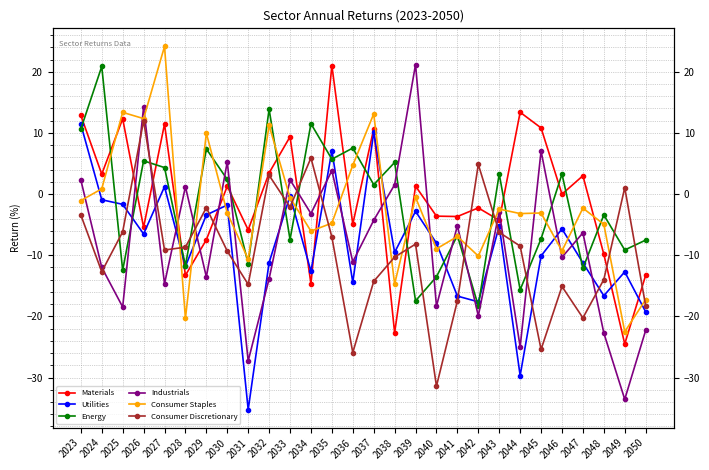

How many intersections are there between Materials and Energy?

19